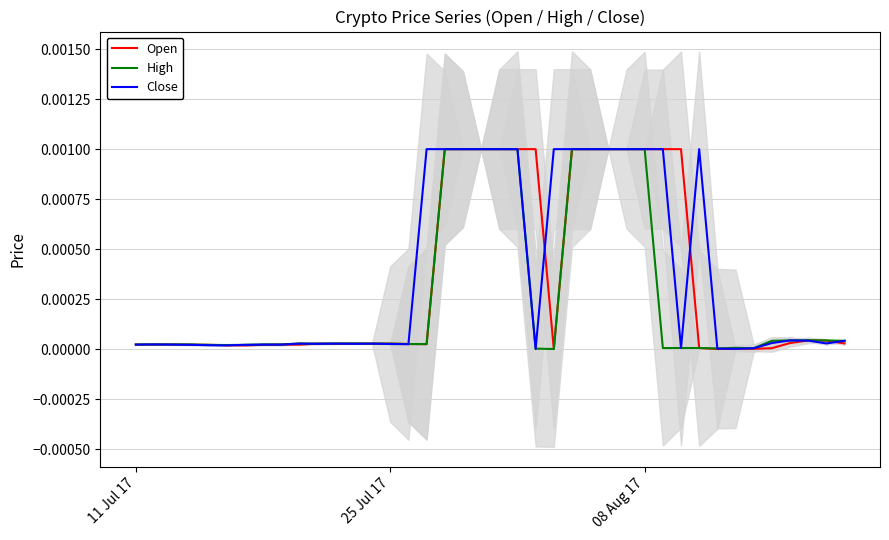

Does the chart display data point markers on the line(s)?

No